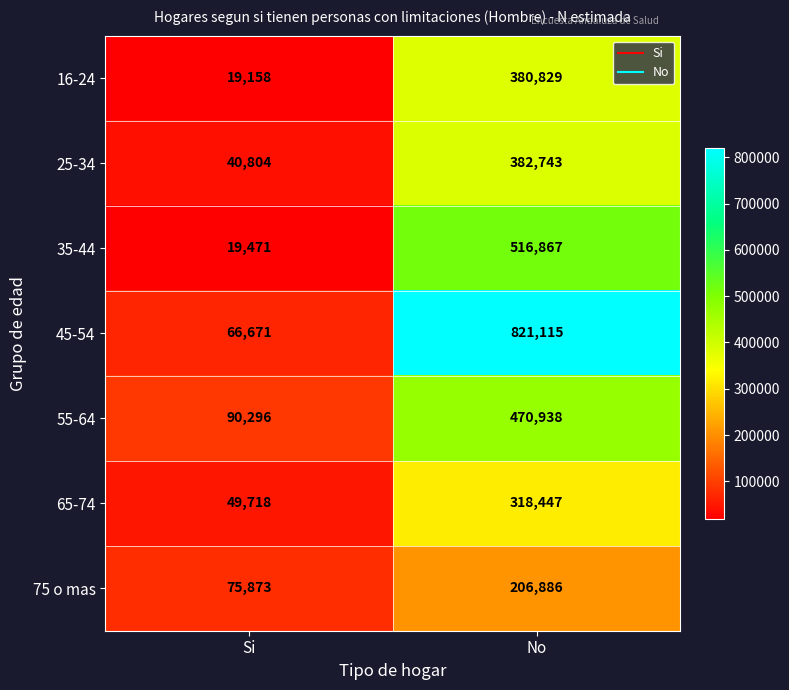

What is the approximate value of 45-54 at No, to the nearest 100?

821100